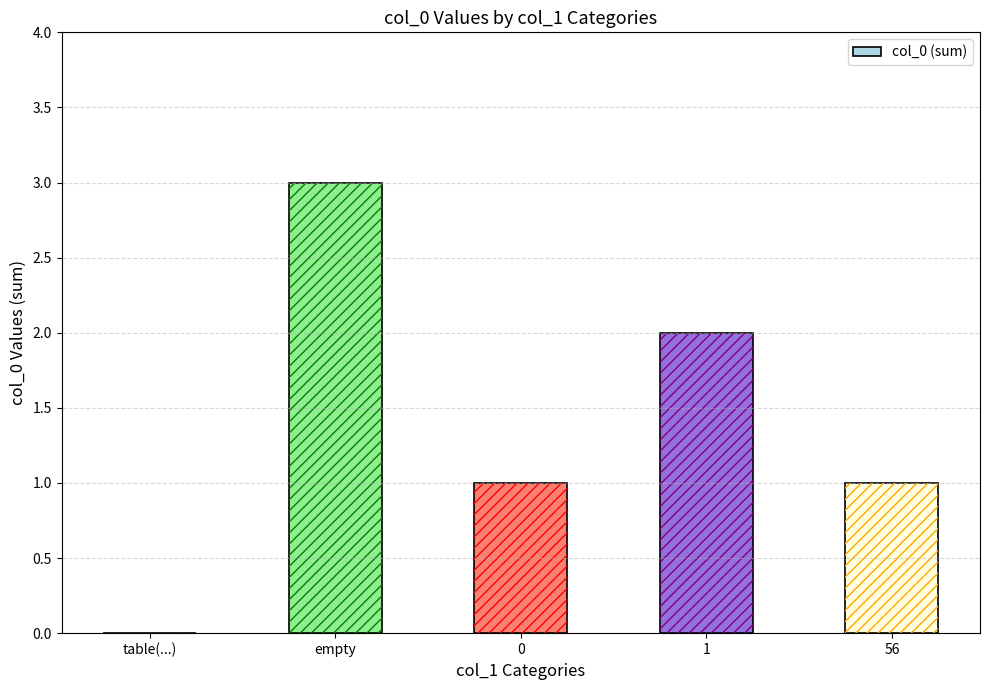

Which category has the highest value across all series?

empty